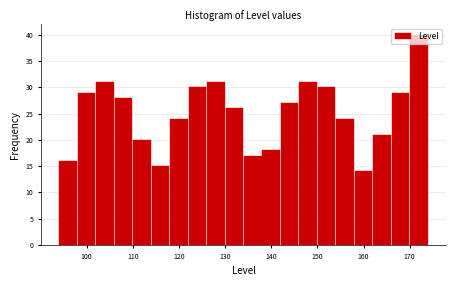

Reading left to right, list every bar in this chart as the range it spans on the x-axis followed by its height. The values are not printed on the chart, so give them approximately, as read against the axis.

94 to 98: 16
98 to 102: 29
102 to 106: 31
106 to 110: 28
110 to 114: 20
114 to 118: 15
118 to 122: 24
122 to 126: 30
126 to 130: 31
130 to 134: 26
134 to 138: 17
138 to 142: 18
142 to 146: 27
146 to 150: 31
150 to 154: 30
154 to 158: 24
158 to 162: 14
162 to 166: 21
166 to 170: 29
170 to 174: 40